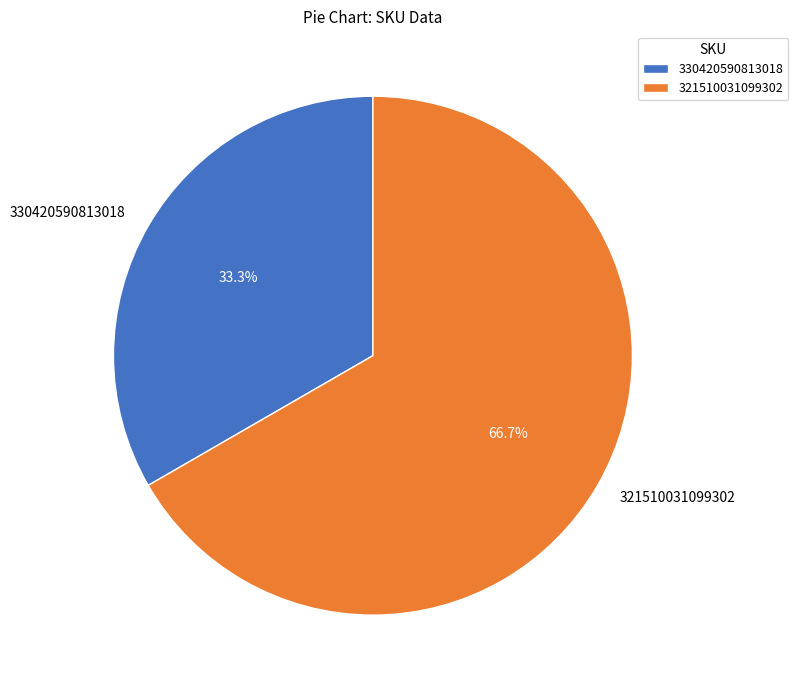

How many segments does this pie chart have?

2